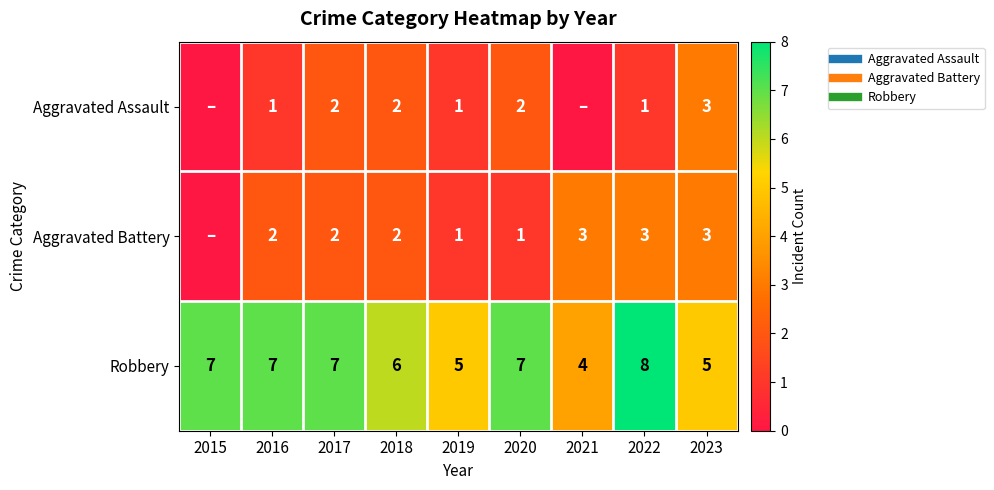

Which category has the highest value in the Aggravated Battery series?

2021